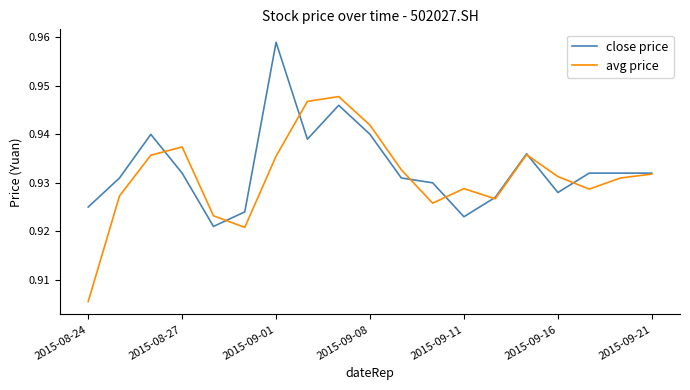

How many lines are shown in the chart?

2